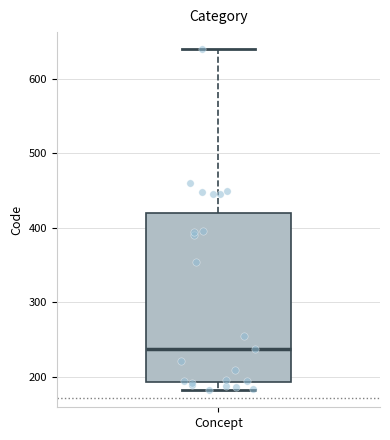

Transcribe this box plot: give where the median line is, the range the box spans, and where the two whiskers end, as read against the y-axis. The values are not printed on the chart, so give them approximately, as read against the axis.

median 240, box 190 to 420, whiskers 180 to 640